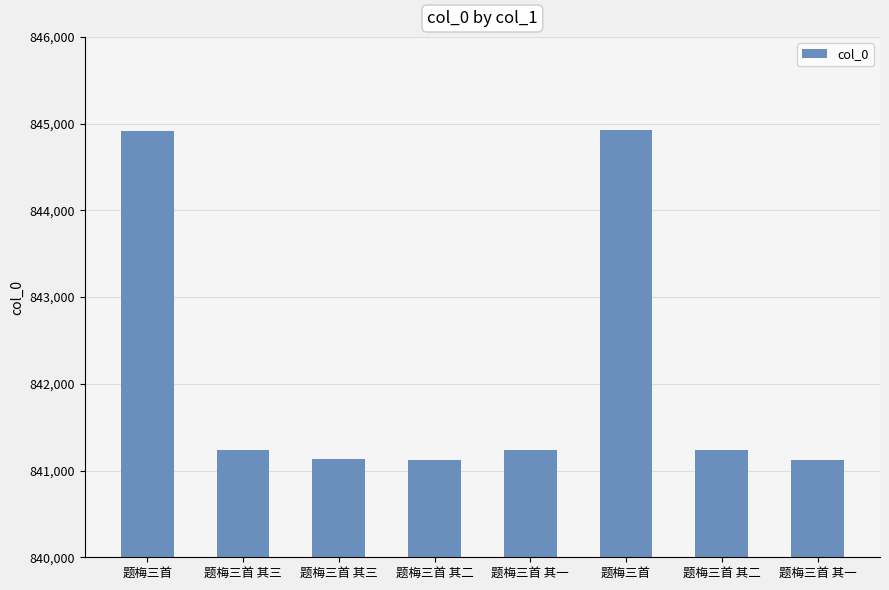

How many data points does each series have?

8